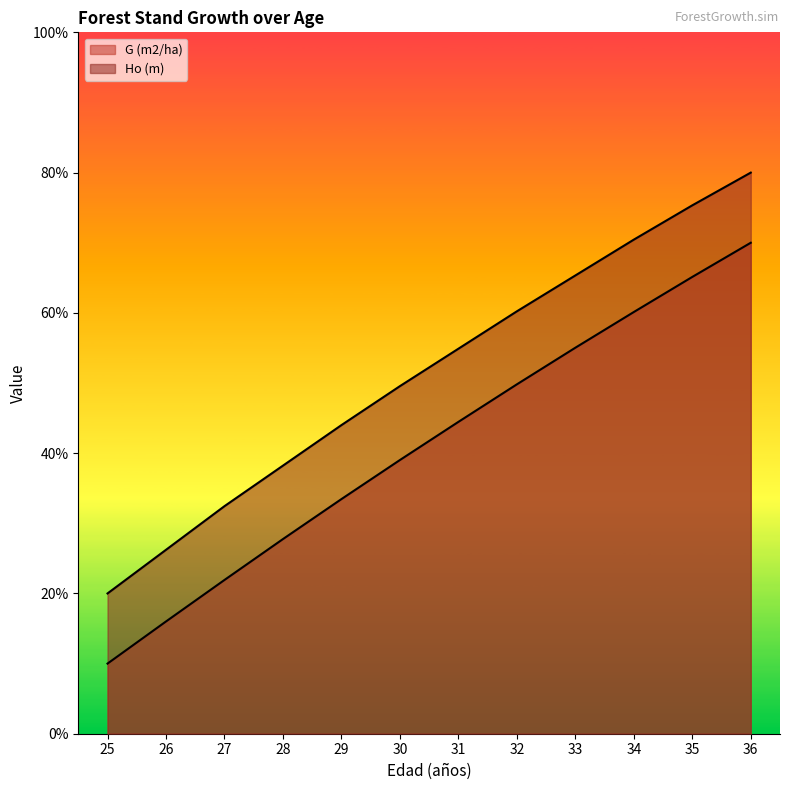

Which category has the lowest value across all series?

25